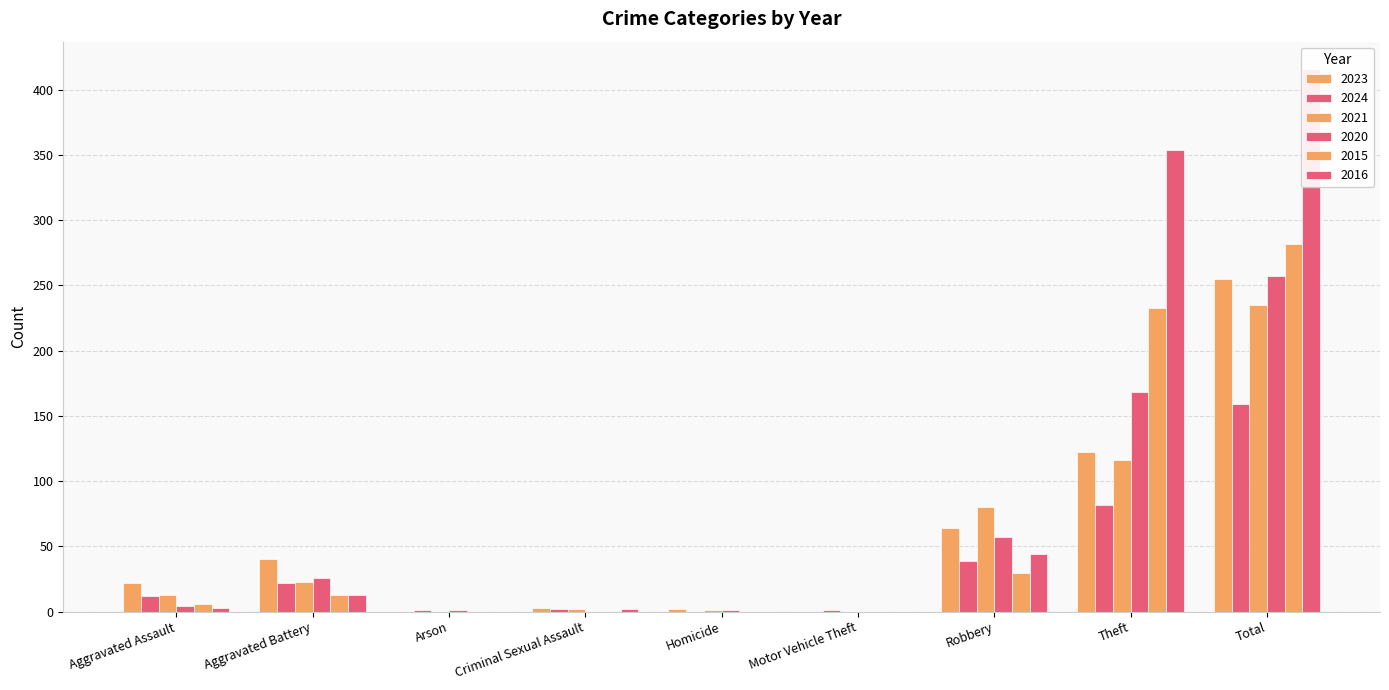

What is the difference between the highest and lowest values at Criminal Sexual Assault?

3